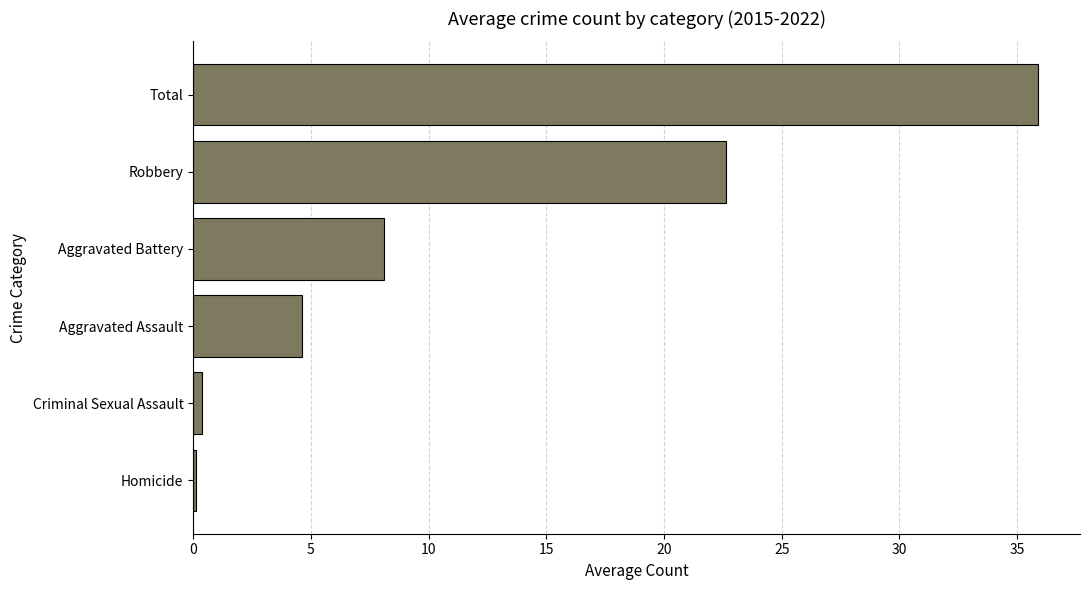

How many data points does each series have?

6